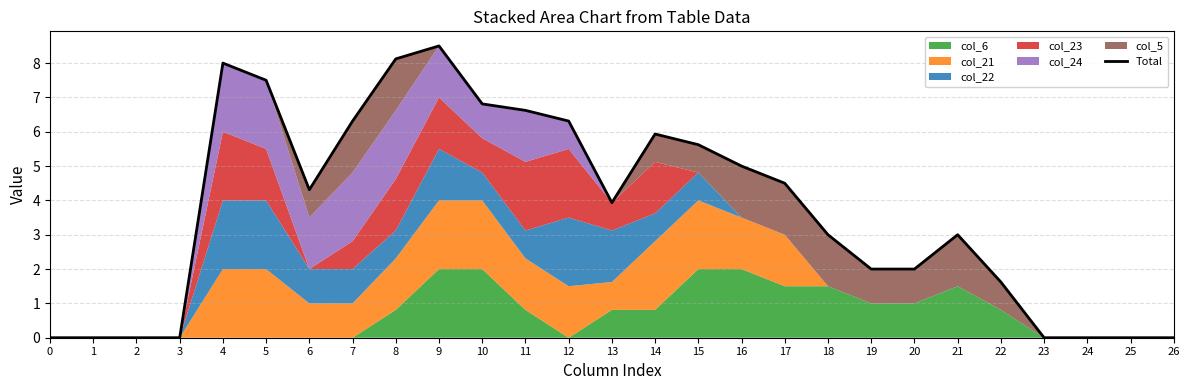

How many lines are shown in the chart?

1